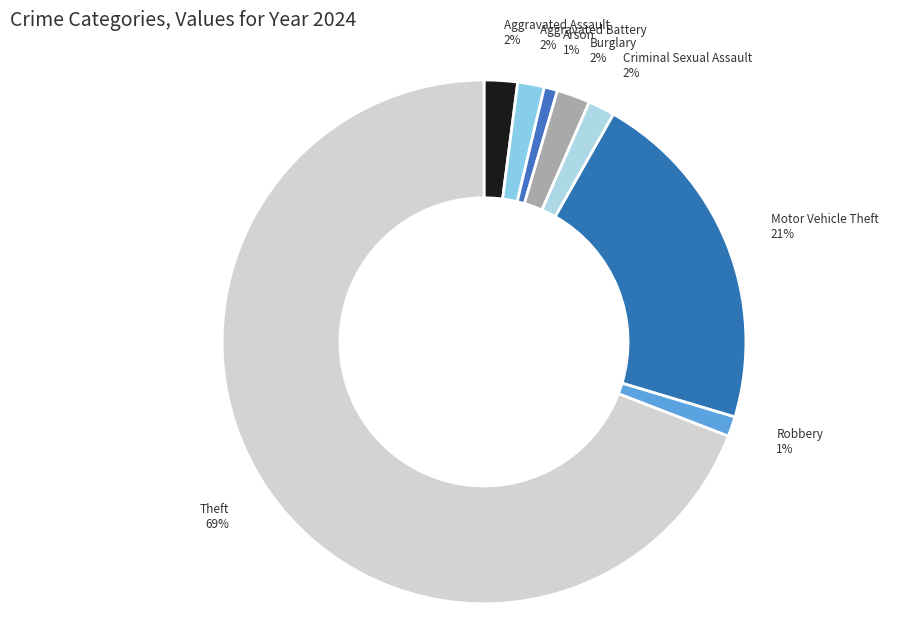

Between Burglary and Arson, which is larger?

Burglary